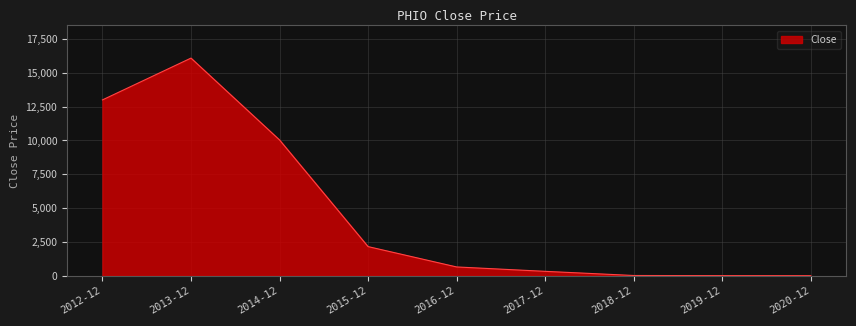

Which label corresponds to the largest value in the chart?

2013-12